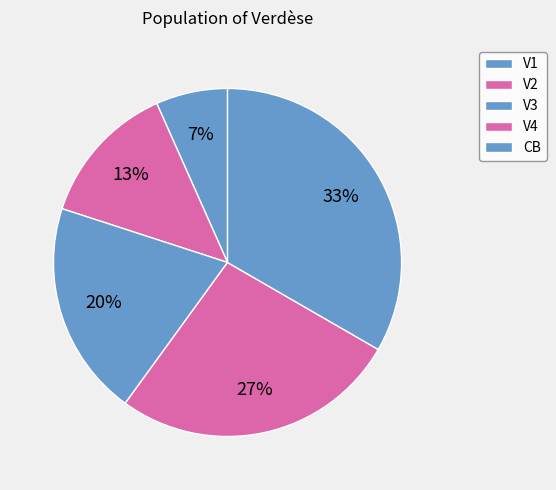

Does CB account for over 50% of the chart?

No